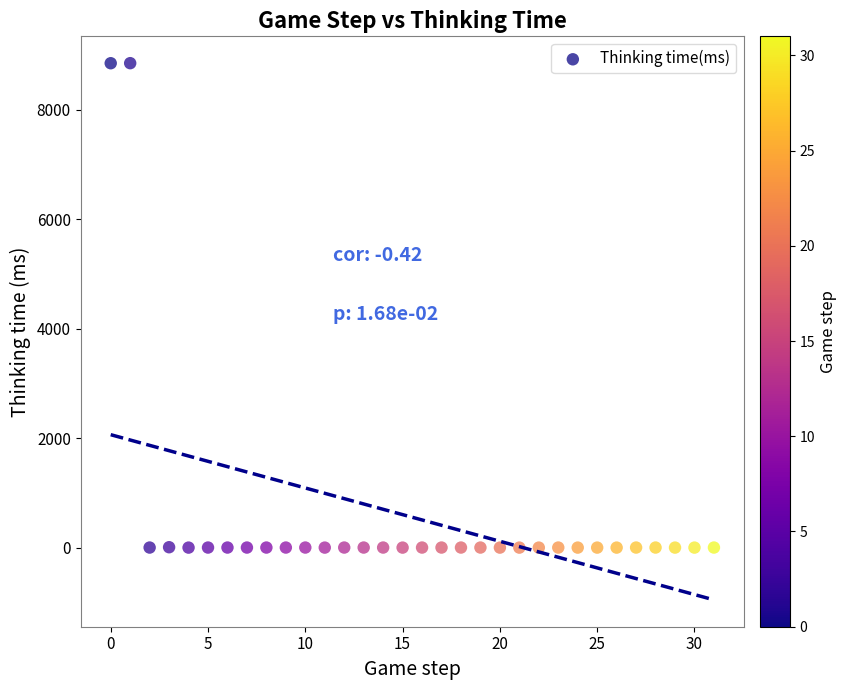

What is the range of Y values (max minus min)?

8850